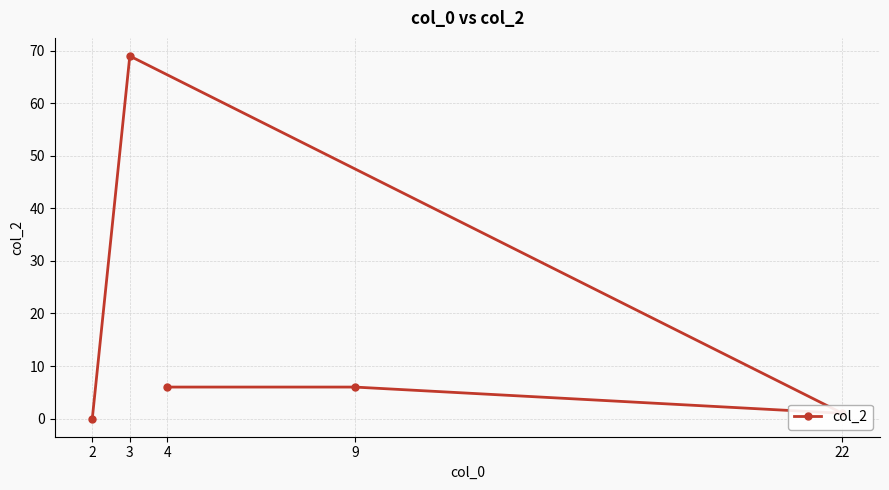

List the labels in order of value, largest first.

3, 9, 4, 22, 2